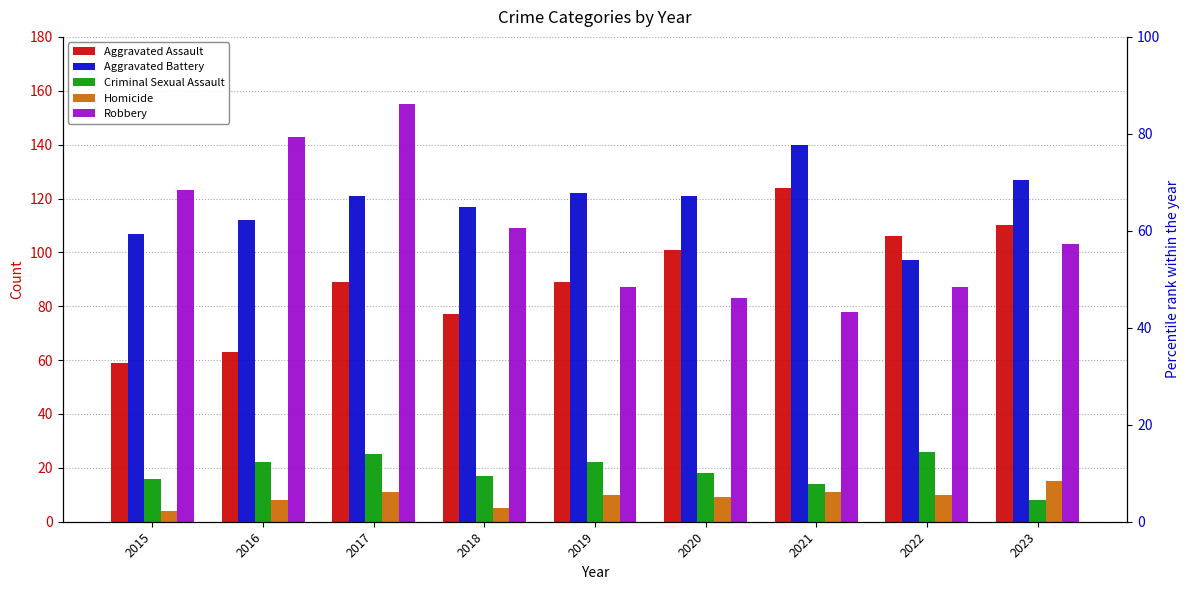

At which label does Robbery reach its minimum?

2021